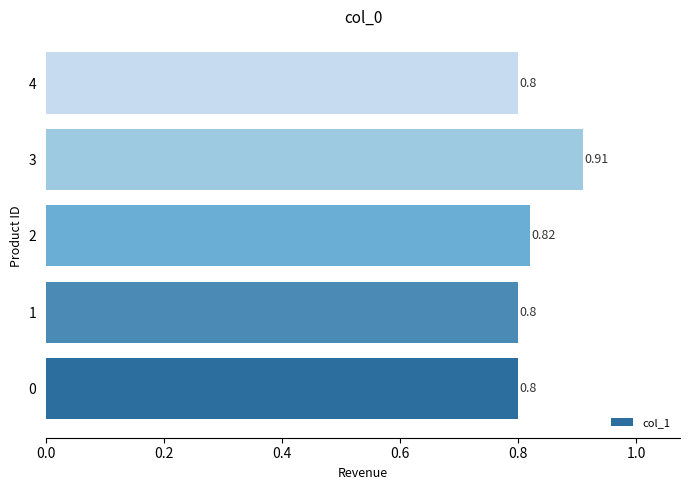

What is the smallest value displayed?

0.8